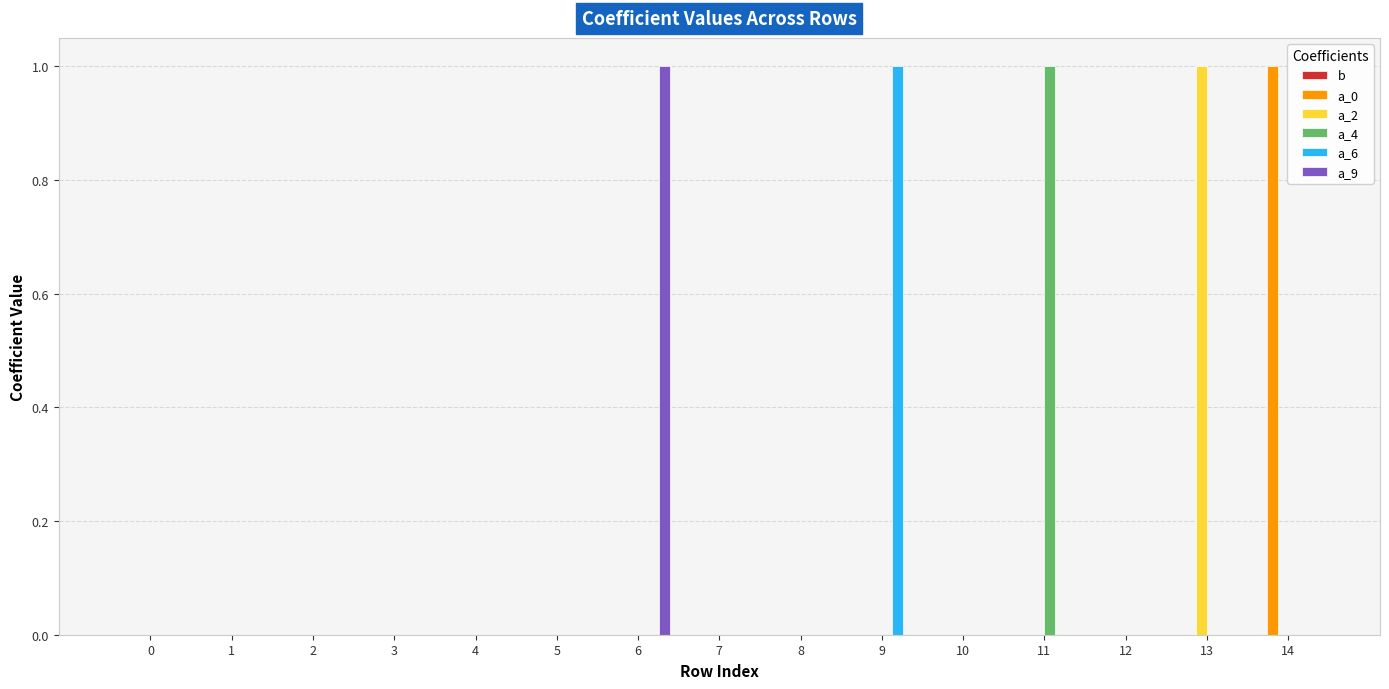

Which series changed the most between 2 and 11?

a_4